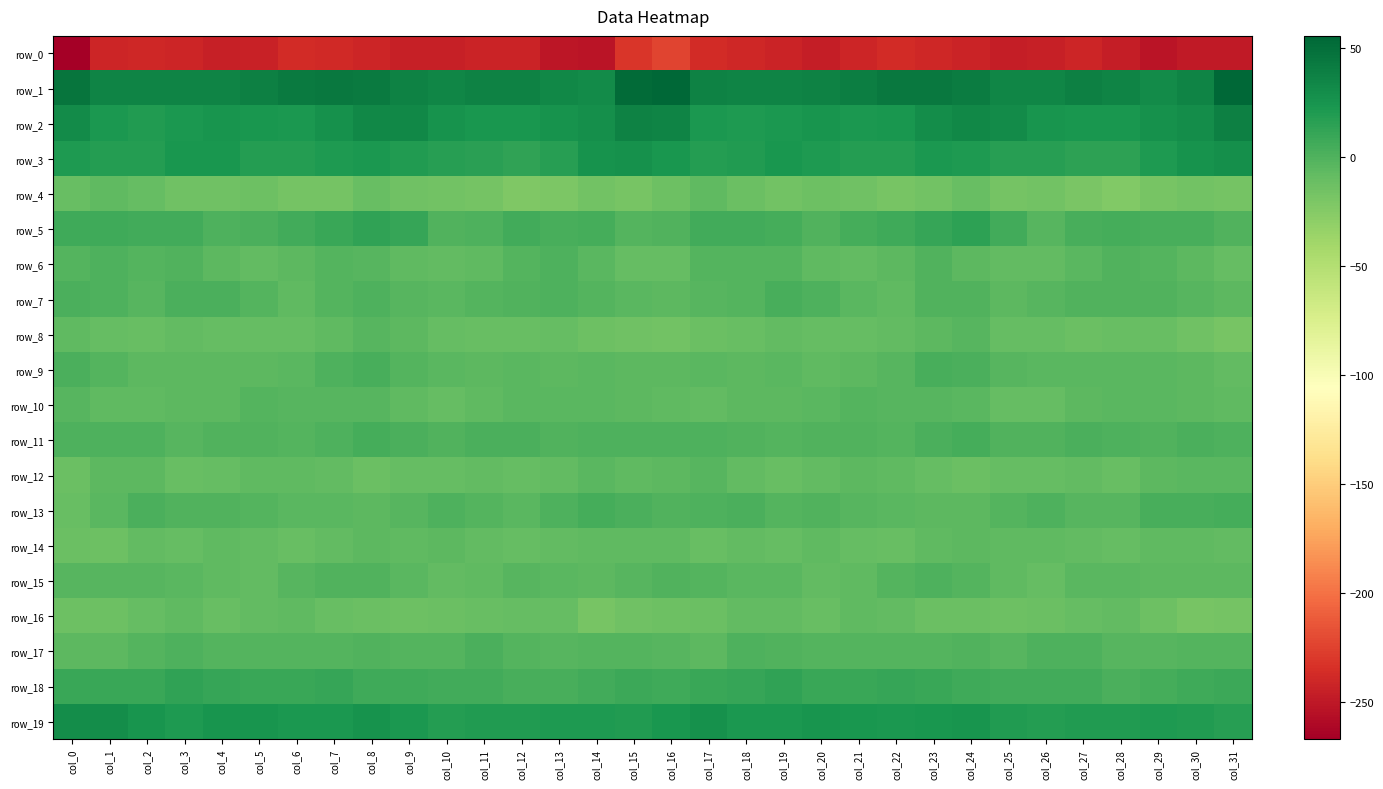

Which series has the largest total across all categories?

row_1